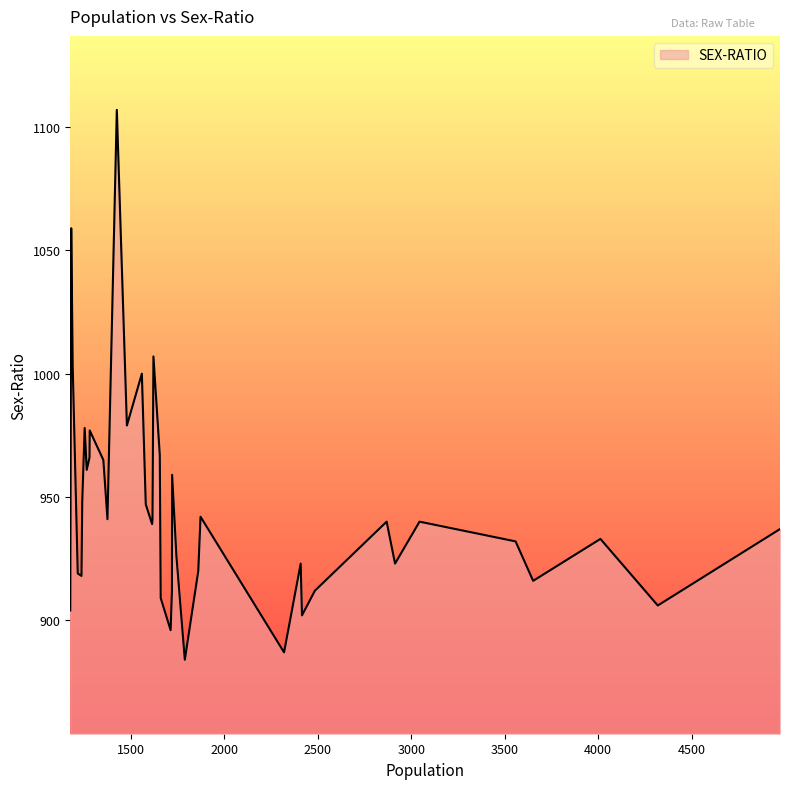

What is the smallest value displayed?

884